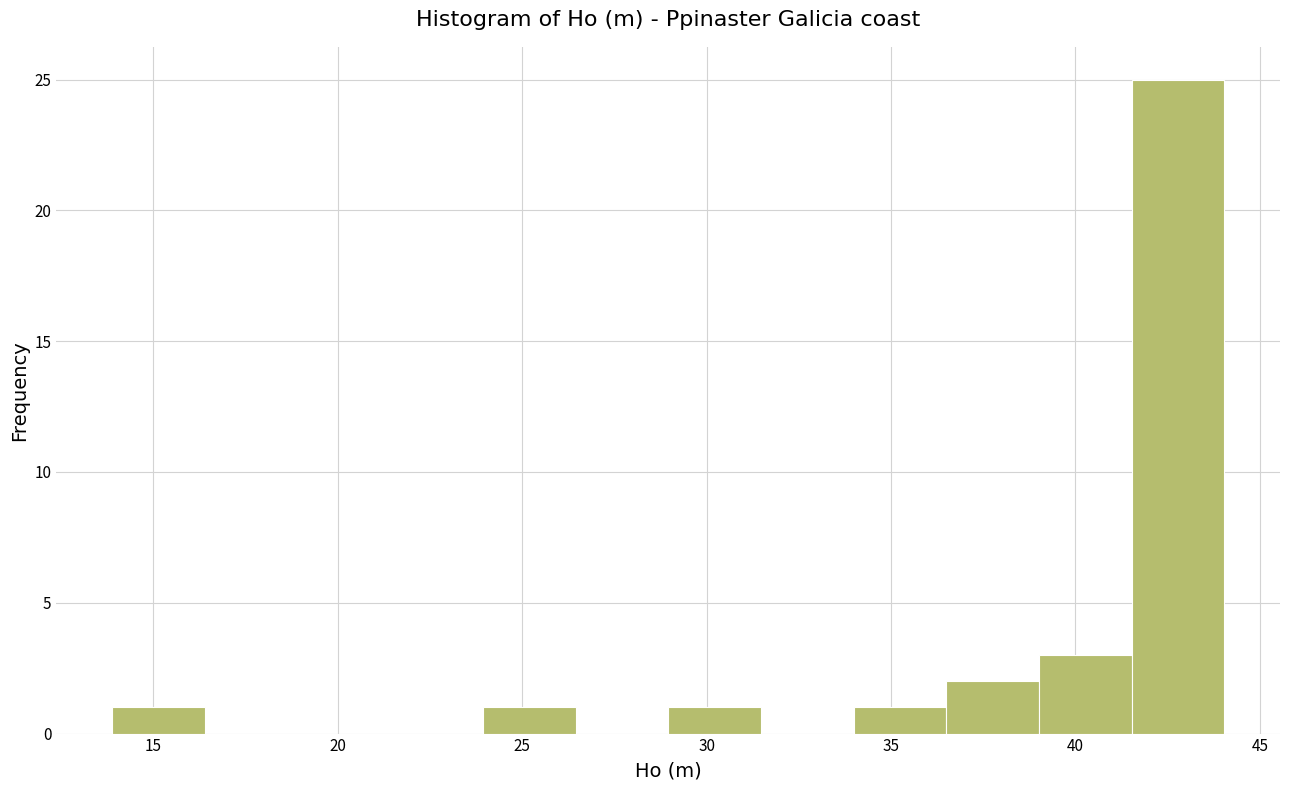

Reading left to right, transcribe this chart: for each bar, give the range it covers on the x-axis and its height. Neither the bar edges nor the heights are printed on the chart, so give them approximately, as read against the axes.

14.0 to 16.5: 1
16.5 to 19.0: 0
19.0 to 21.5: 0
21.5 to 24.0: 0
24.0 to 26.5: 1
26.5 to 29.0: 0
29.0 to 31.5: 1
31.5 to 34.0: 0
34.0 to 36.5: 1
36.5 to 39.0: 2
39.0 to 41.5: 3
41.5 to 44.0: 25